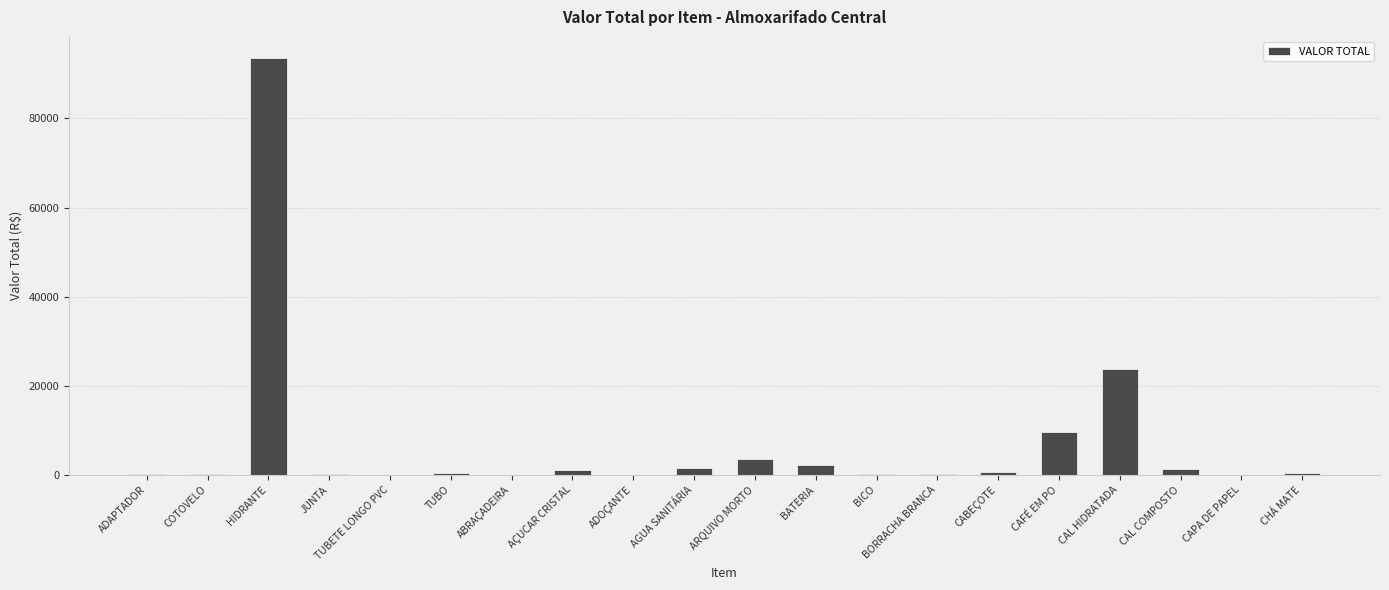

True or false: the data shows 157060.0 at HIDRANTE.

False